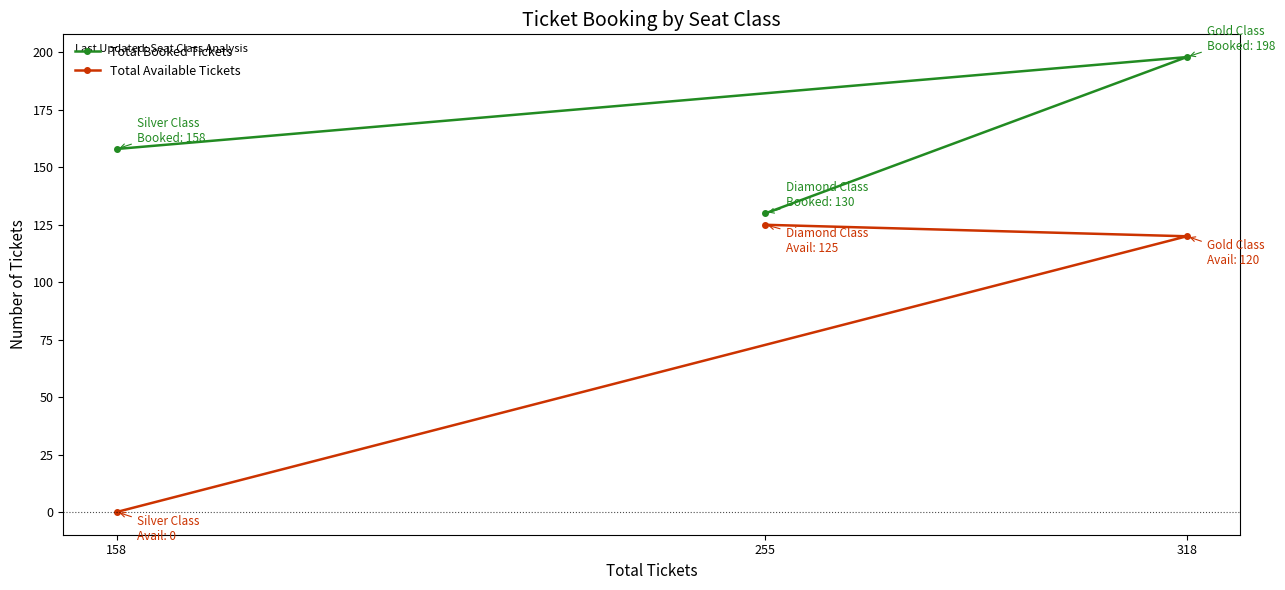

Rank the categories by Total Booked Tickets value from highest to lowest.

318, 158, 255